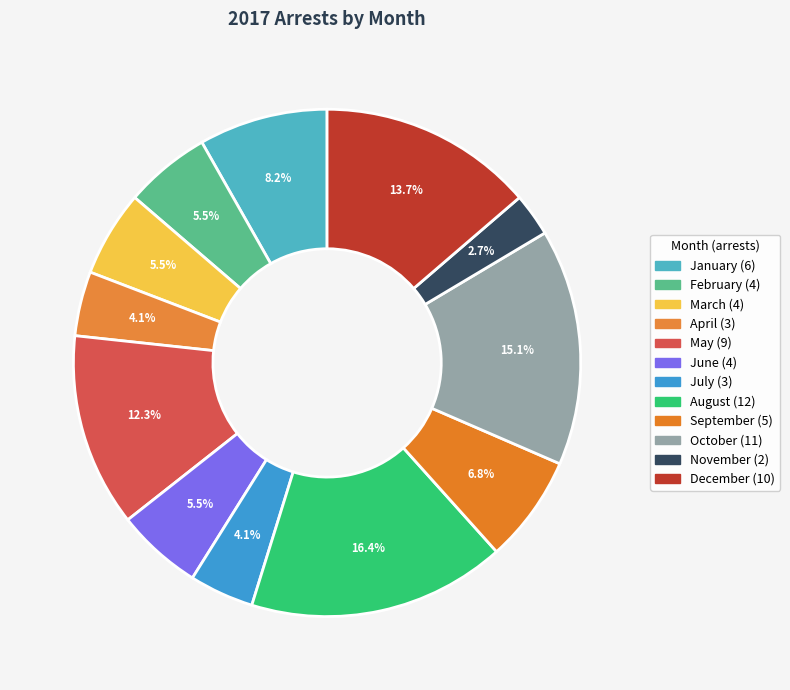

Does November account for over 50% of the chart?

No